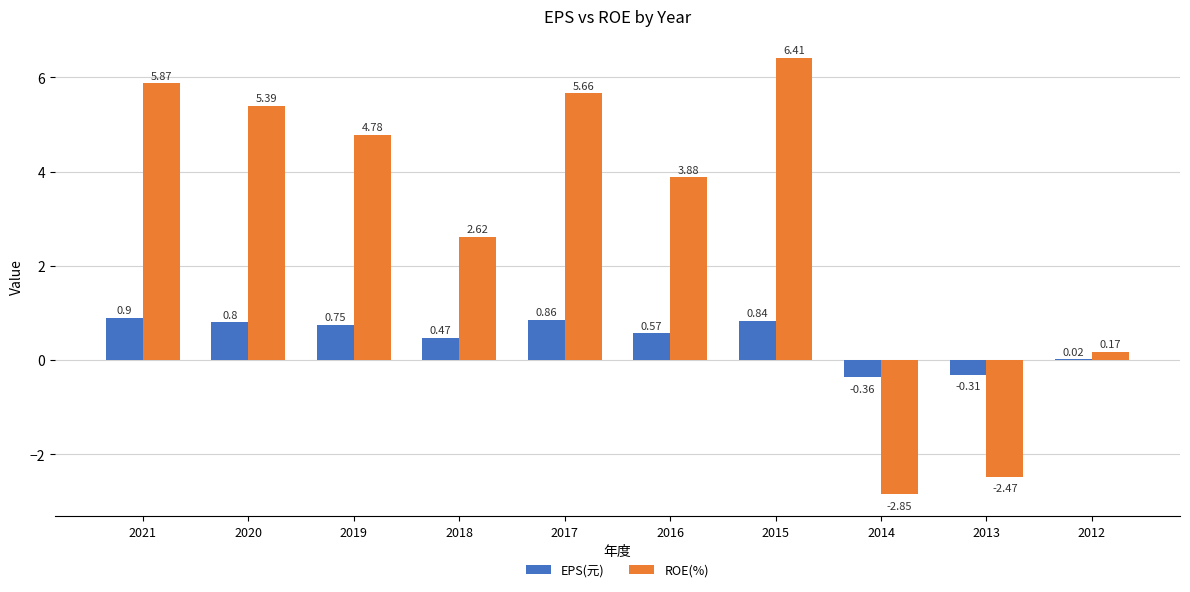

Between 2020 and 2013, which series saw the biggest shift?

ROE(%)